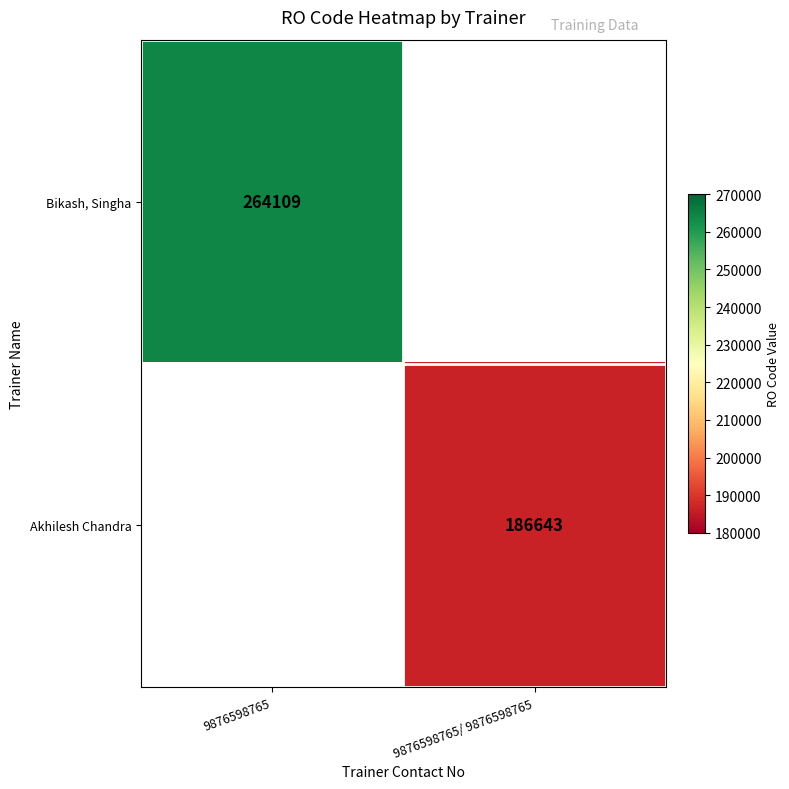

The value of Bikash, Singha at 9876598765 is 154311. True or false?

False